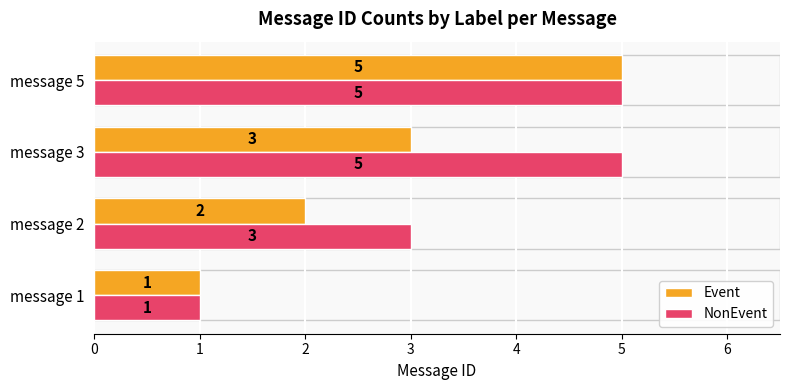

What is the average value of the NonEvent series?

4